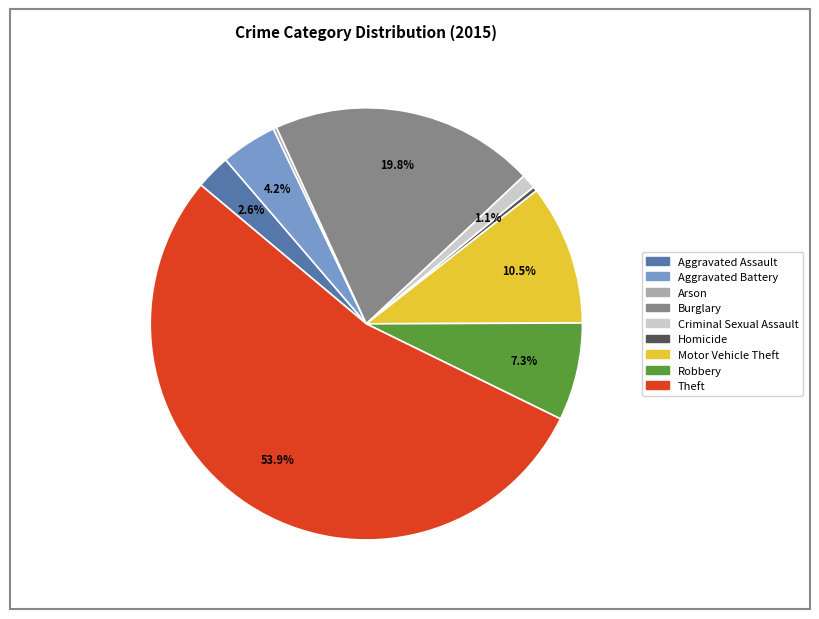

Which category has the biggest portion of the pie?

Theft